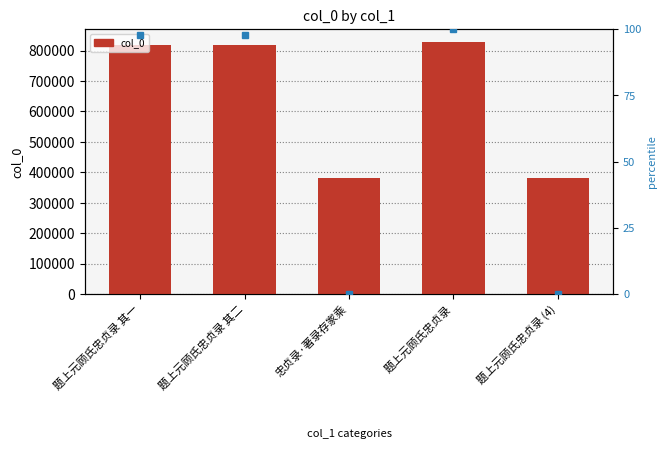

Which has a higher value, 题上元顾氏忠贞录 其一 or 题上元顾氏忠贞录?

题上元顾氏忠贞录